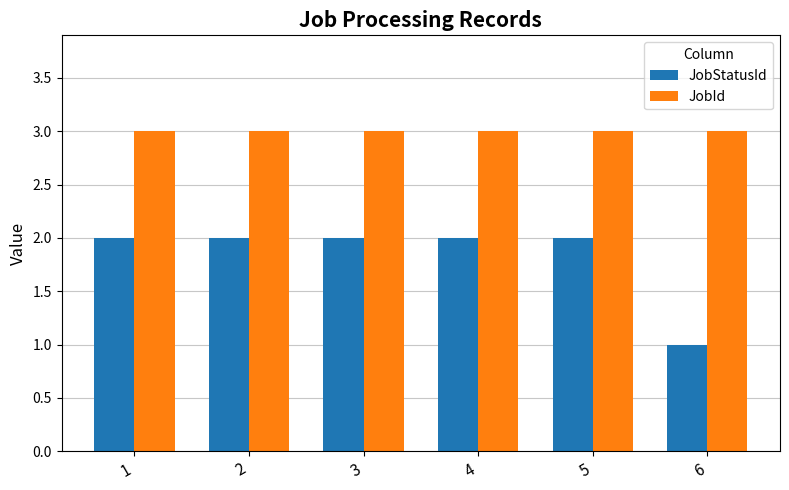

What is the difference between the highest and lowest values at 3?

1